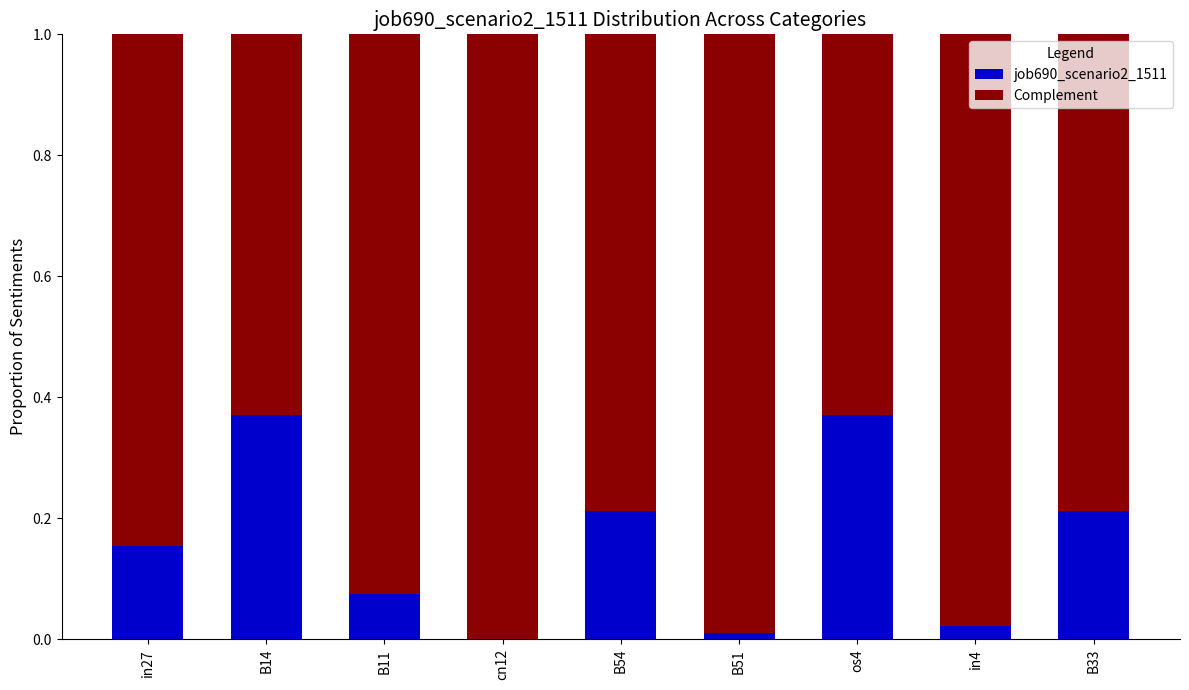

Does the chart contain stacked bars?

Yes